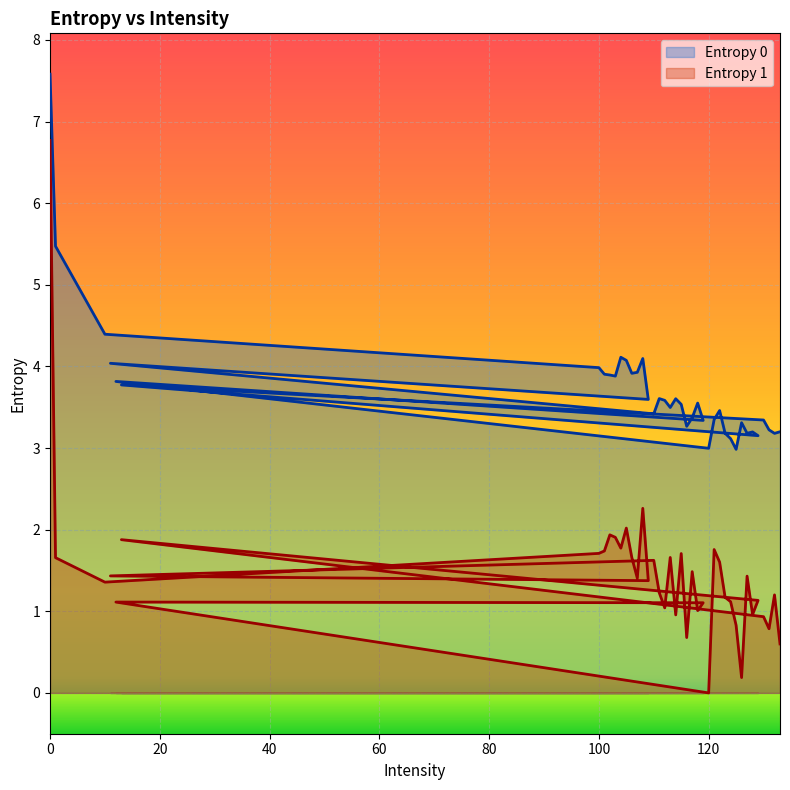

How many values in Entropy 1 are above zero?

39